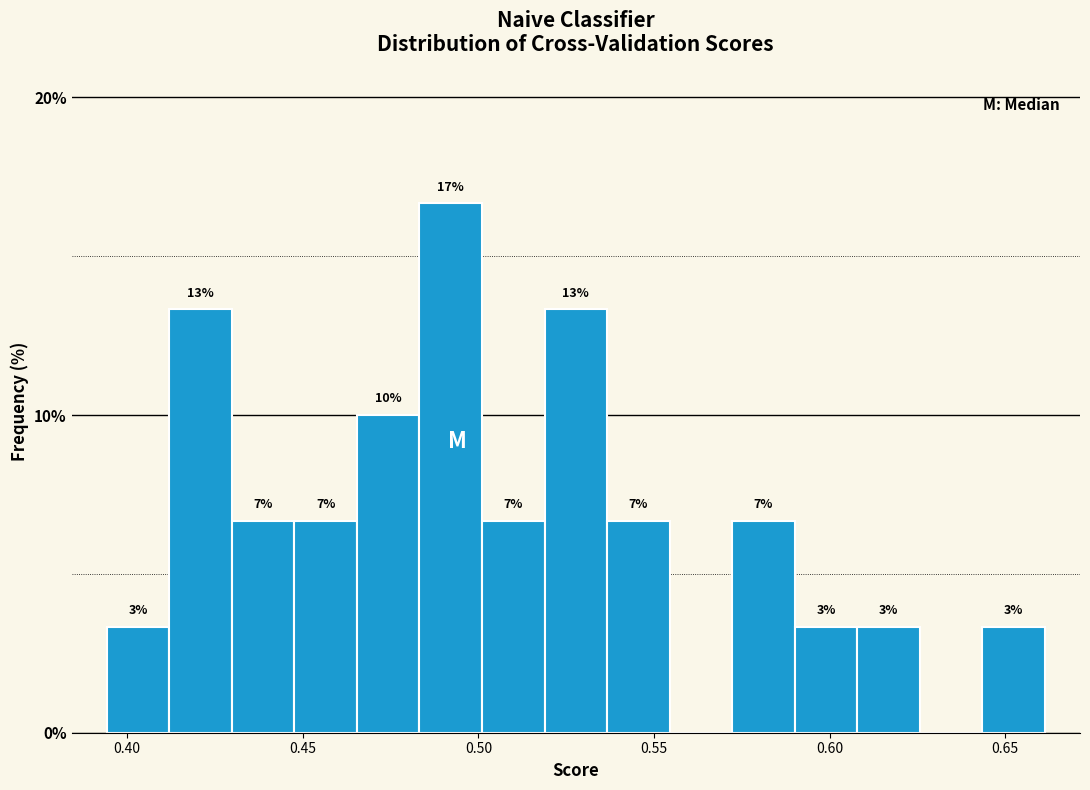

Read against the x-axis, roughly where is the centre of the tallest bar?

0.490